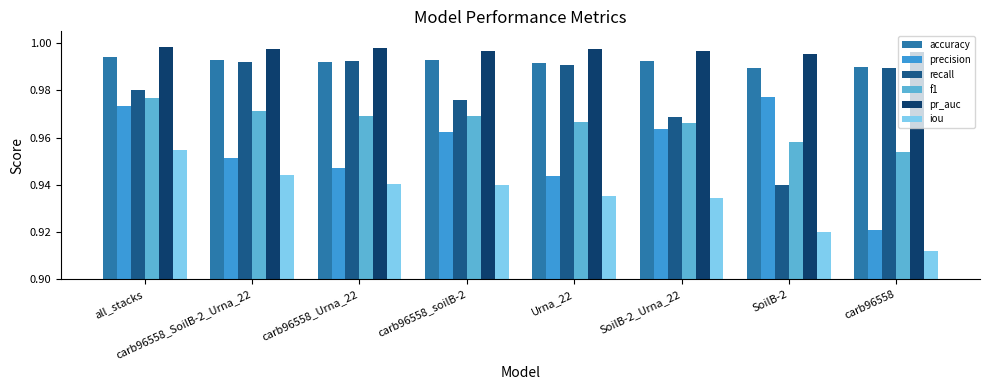

What is the label of the 3rd bar from the right?

SoilB-2_Urna_22